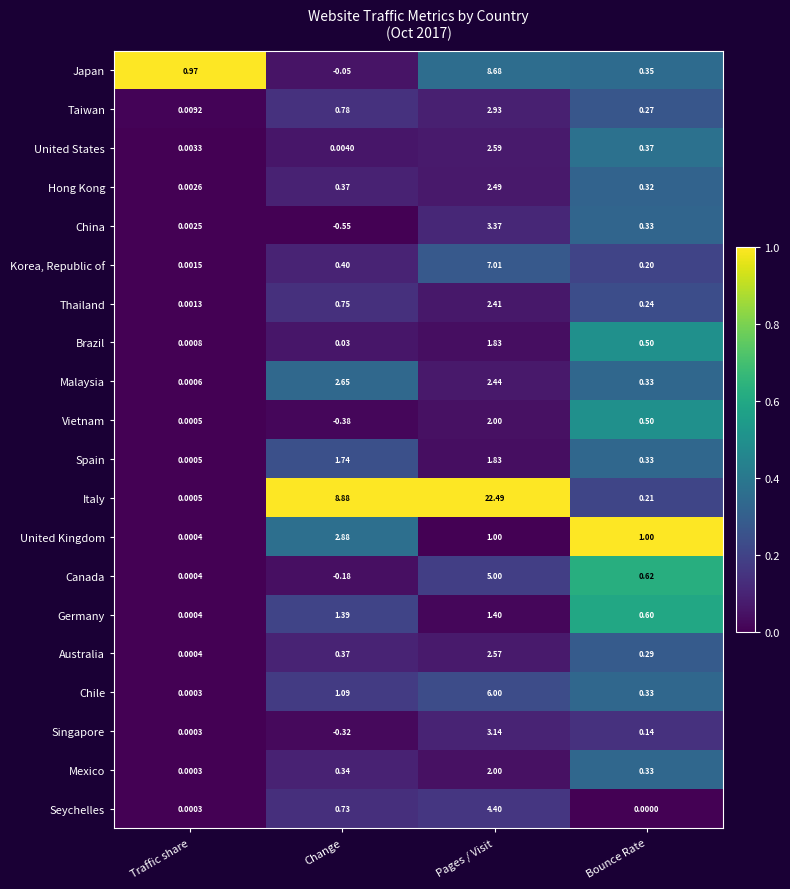

Which category has the highest value in the Spain series?

Pages / Visit